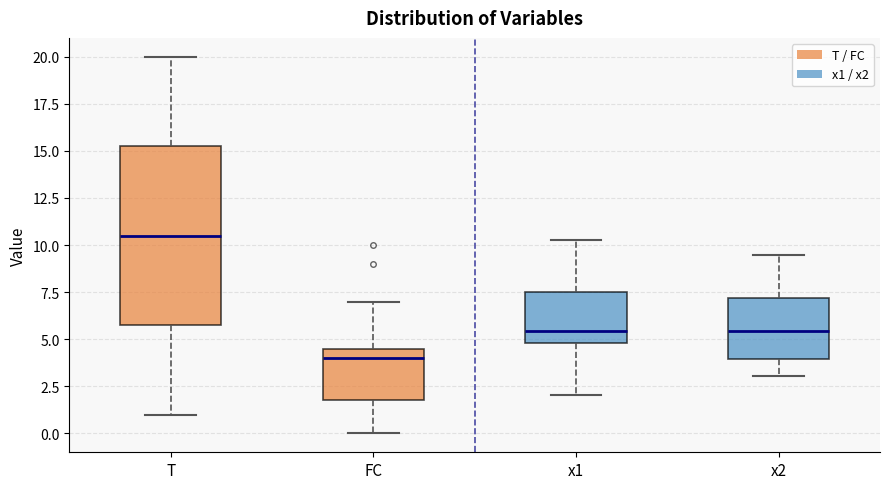

Reading left to right, read every box against the y-axis: the position of its median line, the range the box covers, and the ends of its whiskers. The values are not printed on the chart, so give them approximately, as read against the axis.

T: median 10.5, box 6.0 to 15.5, whiskers 1.0 to 20.0
FC: median 4.0, box 2.0 to 4.5, whiskers 0.0 to 7.0
x1: median 5.5, box 5.0 to 7.5, whiskers 2.0 to 10.5
x2: median 5.5, box 4.0 to 7.0, whiskers 3.0 to 9.5